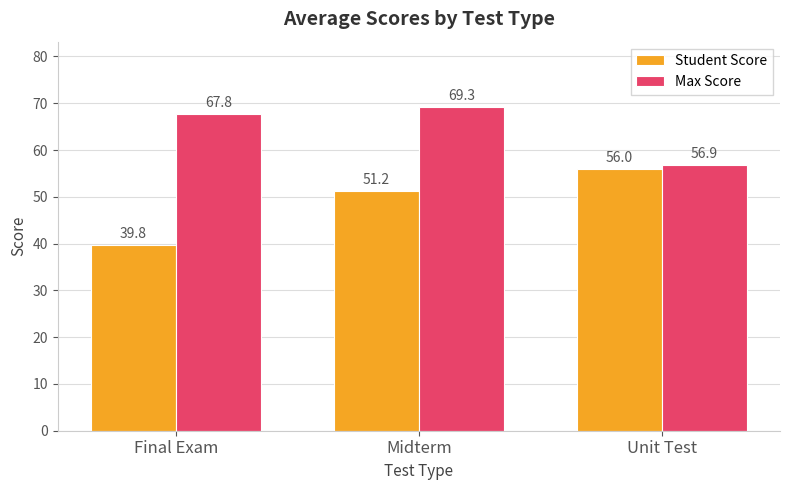

Which label corresponds to the largest value in the chart?

Midterm